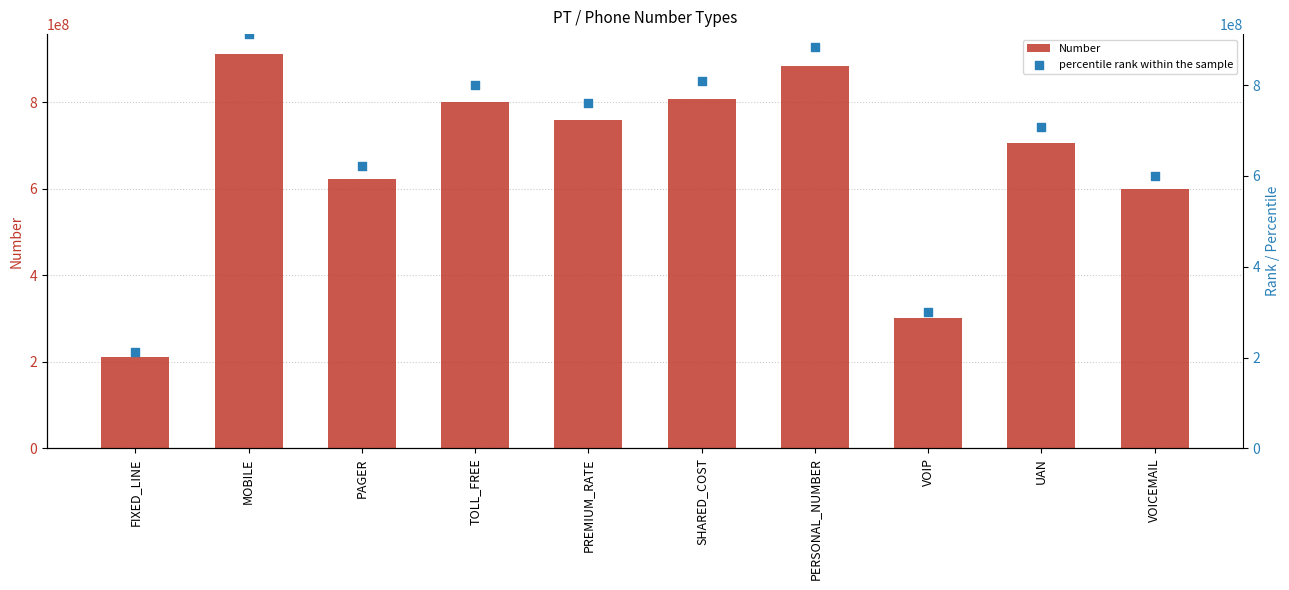

What are all the series names shown in the legend?

Number, percentile rank within the sample